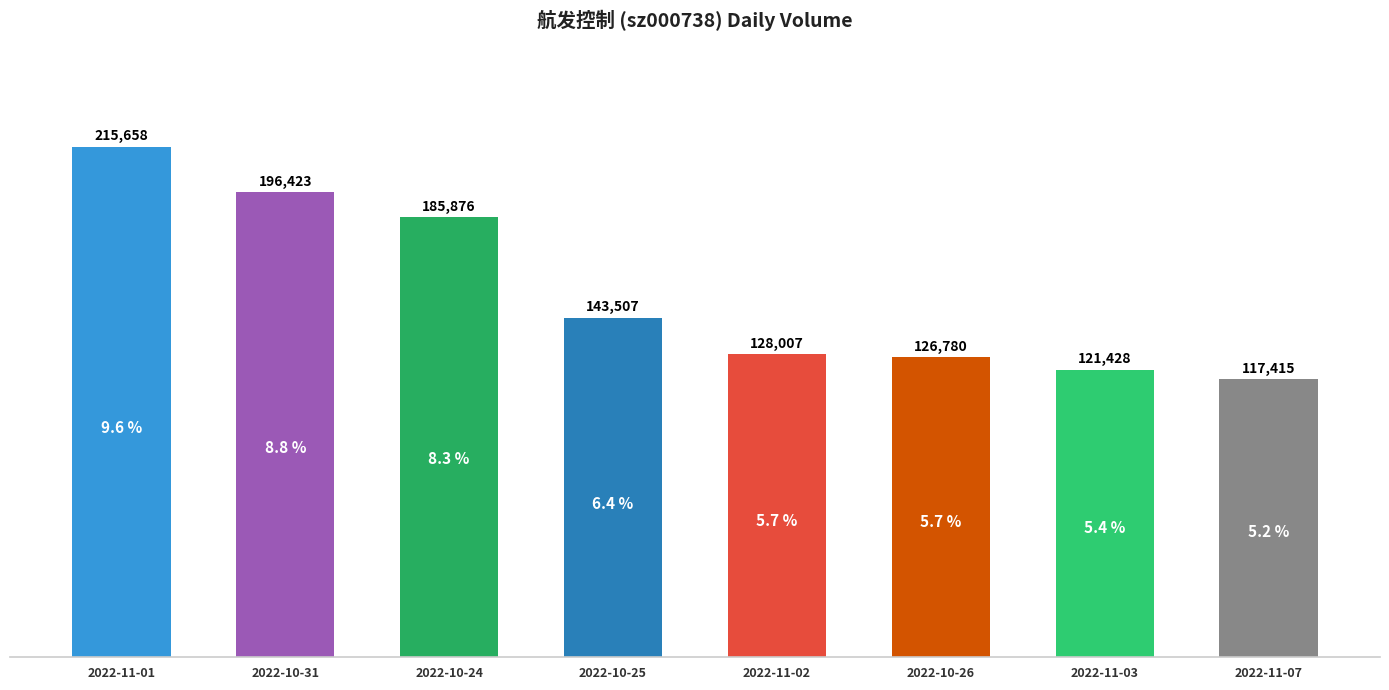

Reading left to right, transcribe all the data shown in this chart.

2022-11-01=215658	2022-10-31=196423	2022-10-24=185876	2022-10-25=143507	2022-11-02=128007	2022-10-26=126780	2022-11-03=121428	2022-11-07=117415